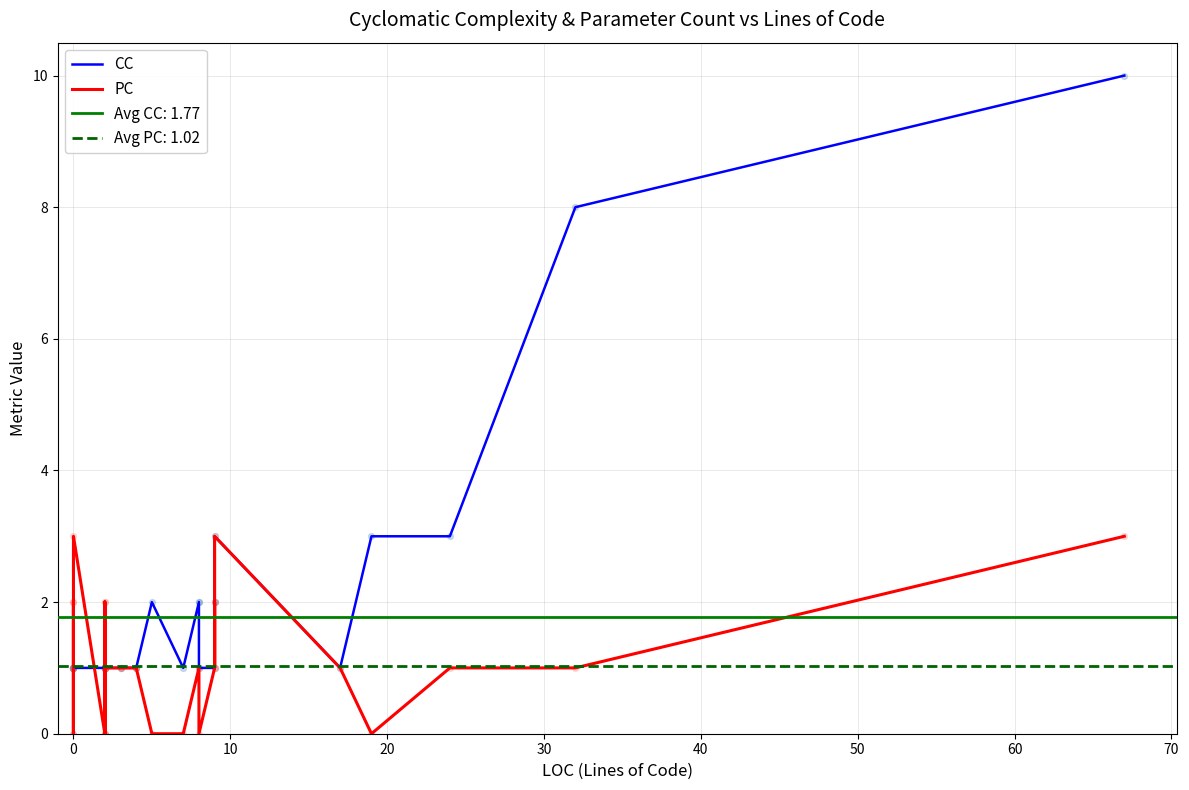

Which series has the largest total across all categories?

CC